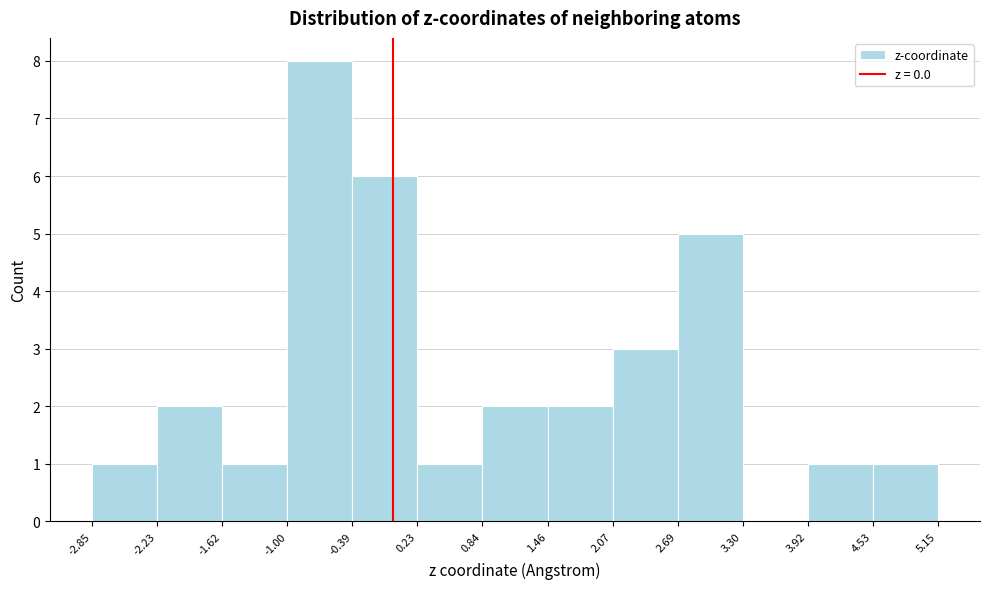

What is the height of the bar covering 1.46 to 2.07 on the x-axis? The values are not printed on the chart, so give them approximately, as read against the axis.

2